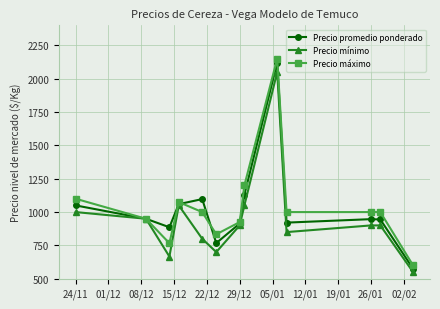

True or false: Precio máximo has more than 0 points higher than both neighbors.

True